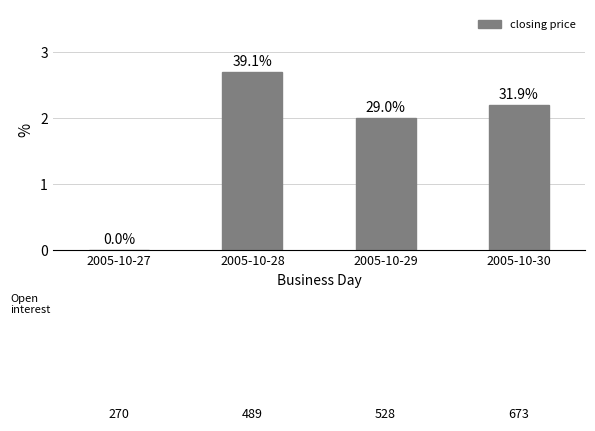

What is the value of the 2nd bar from the left?

2.7